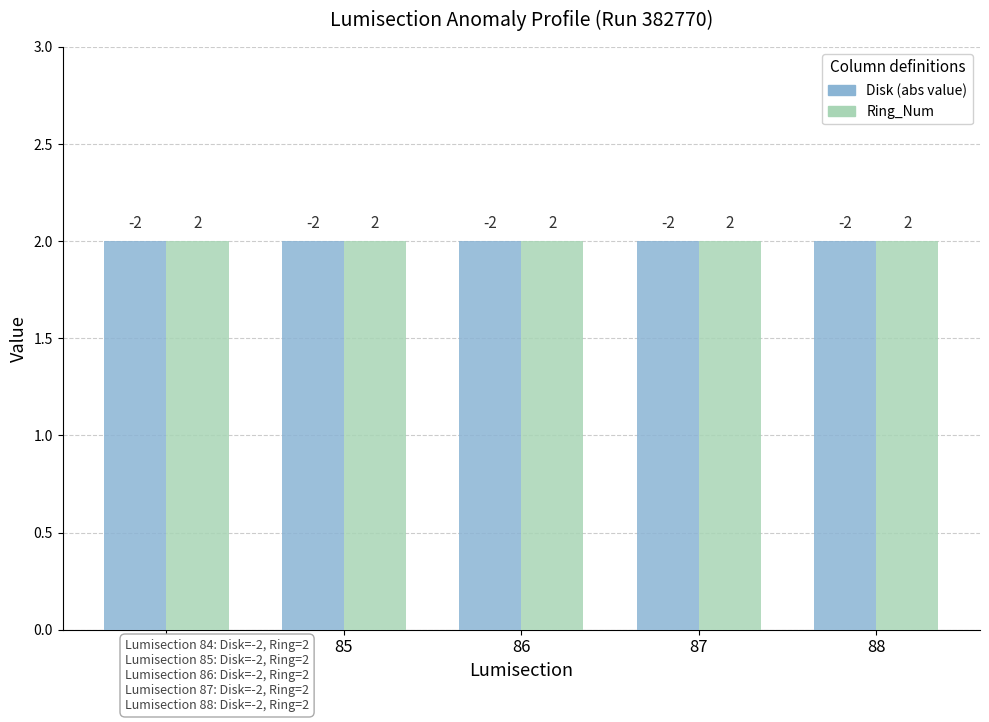

At 84, list the series in order from smallest to largest.

Disk, Ring_Num